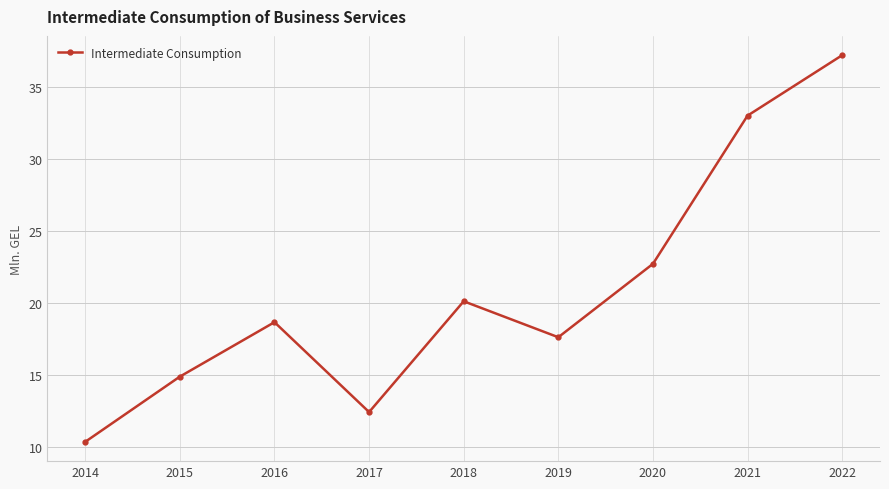

Reading right to left, extract all data points from this chart.

2022=37.2	2021=33.0	2020=22.7	2019=17.6	2018=20.1	2017=12.4	2016=18.6	2015=14.9	2014=10.3